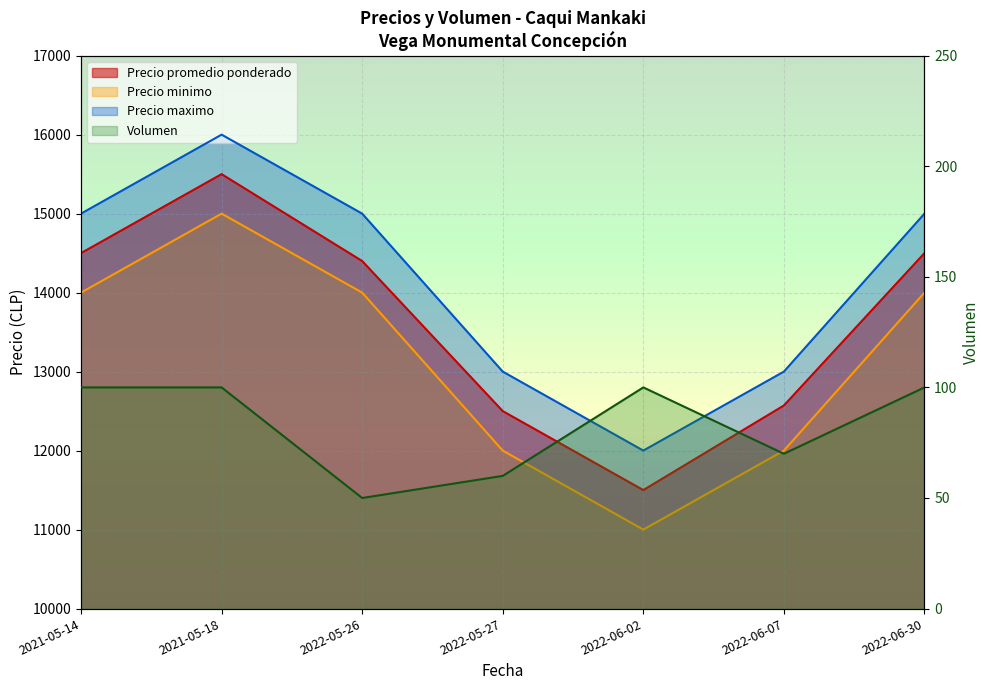

Which series has the largest range (max minus min)?

Precio promedio ponderado